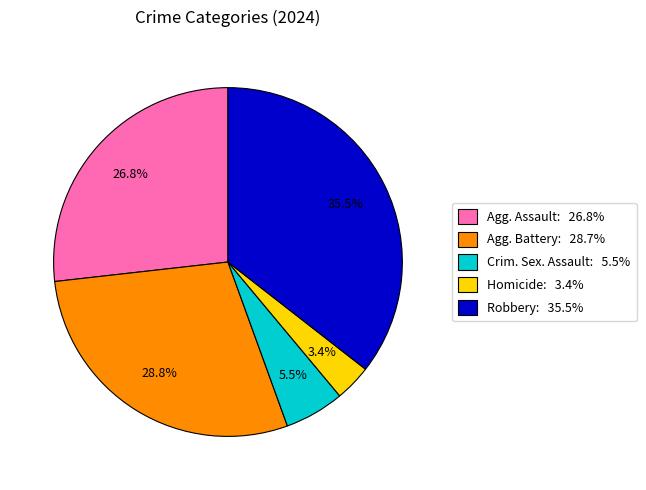

How many slices are in this pie chart?

5